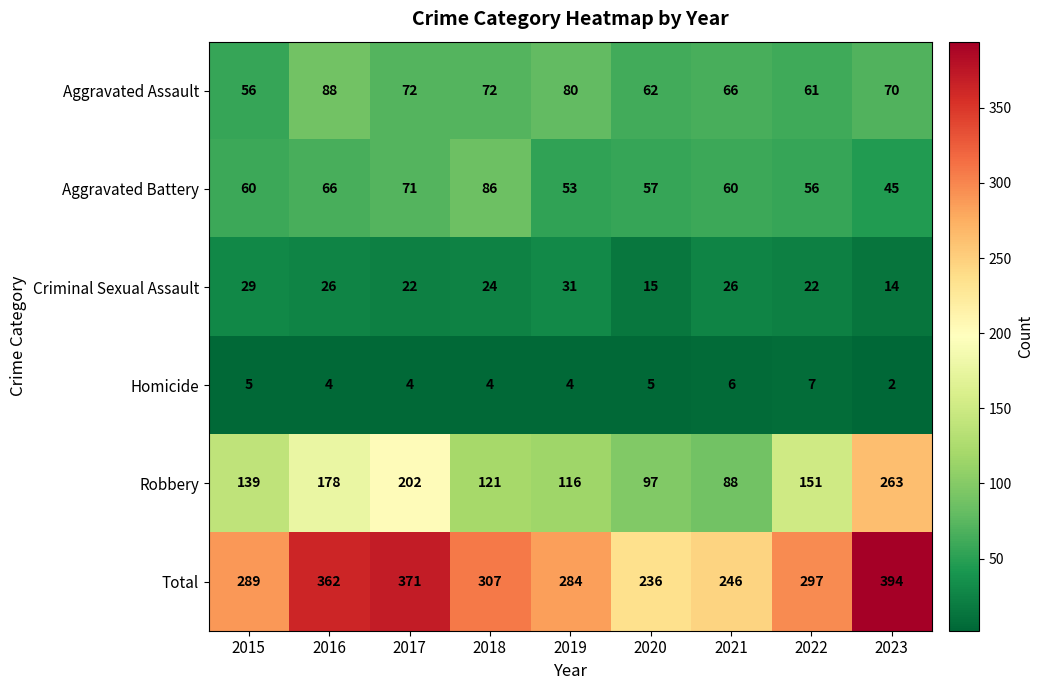

Which series has the widest spread of values?

Robbery